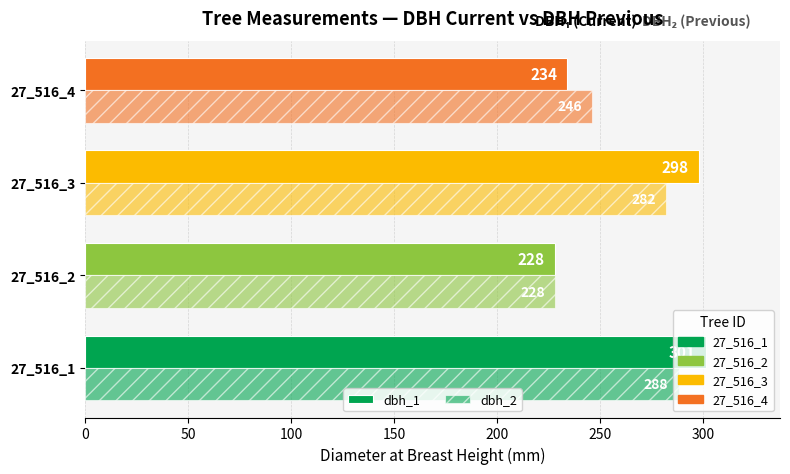

How many values in the dbh_1 series are below 298?

2